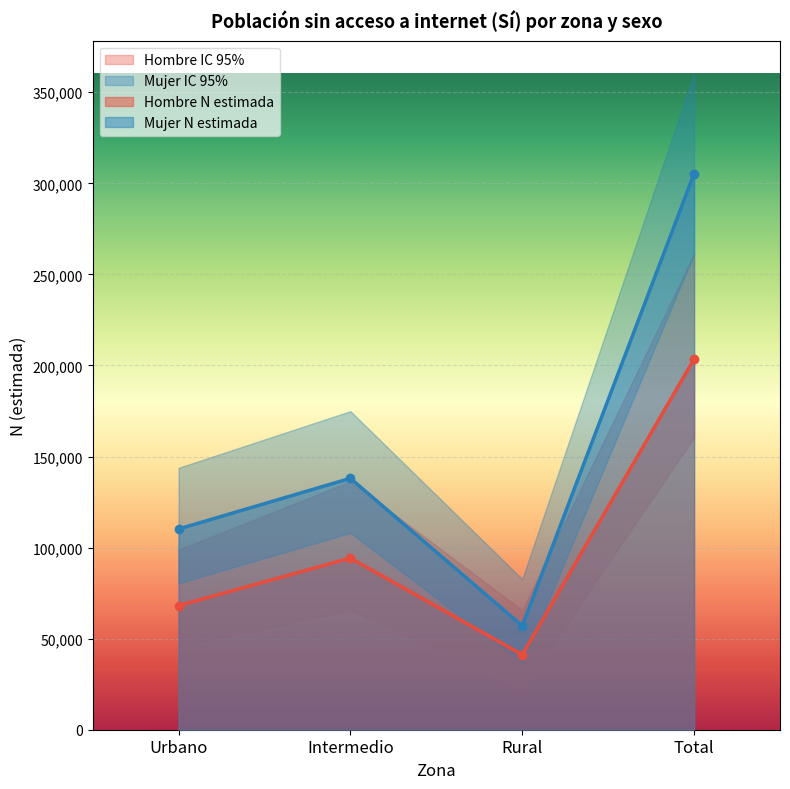

At which label does Mujer N (lím sup IC) first exceed 174926?

Total